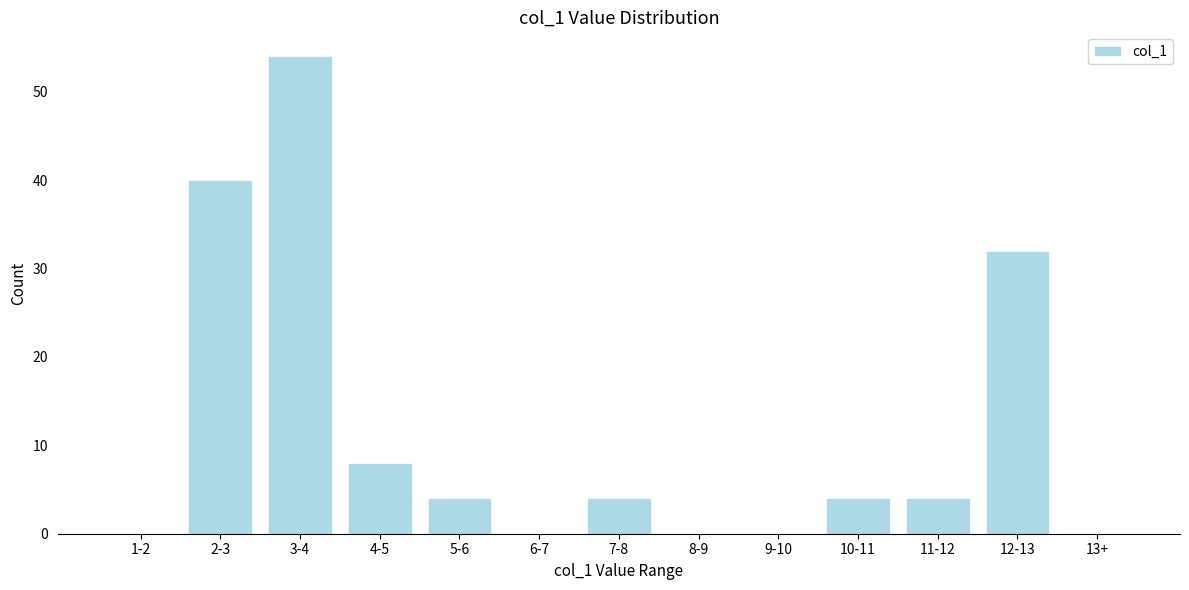

Reading left to right, transcribe all the data shown in this chart.

1-2=0	2-3=40	3-4=54	4-5=8	5-6=4	6-7=0	7-8=4	8-9=0	9-10=0	10-11=4	11-12=4	12-13=32	13+=0